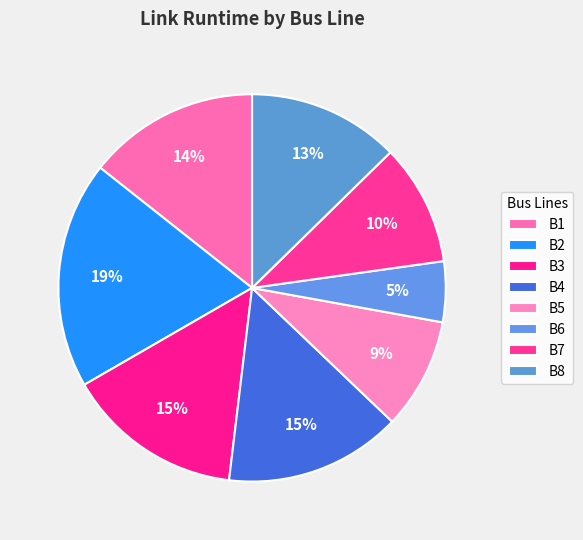

Count the number of slices in the pie.

8